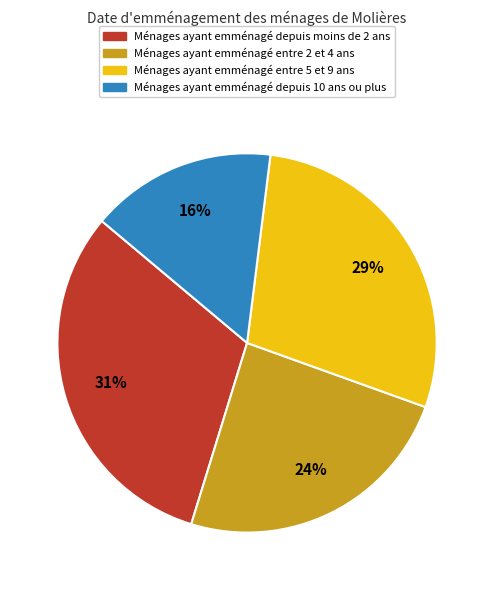

To the nearest percent, what is the difference between the largest and smallest slice percentages?

15%